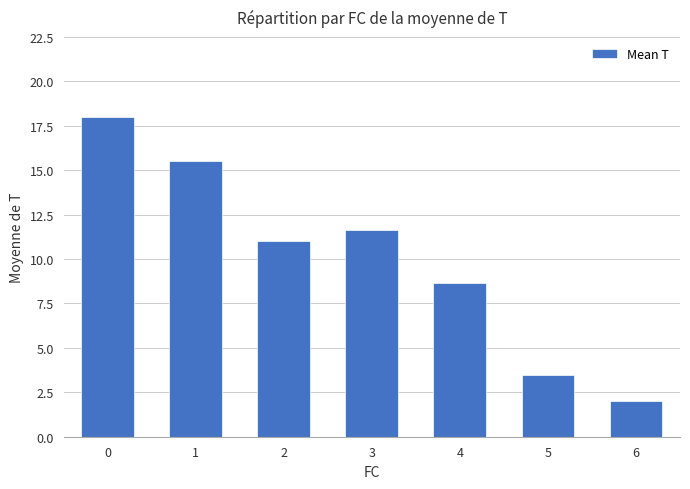

What is the value of the 5th bar from the left?

8.7